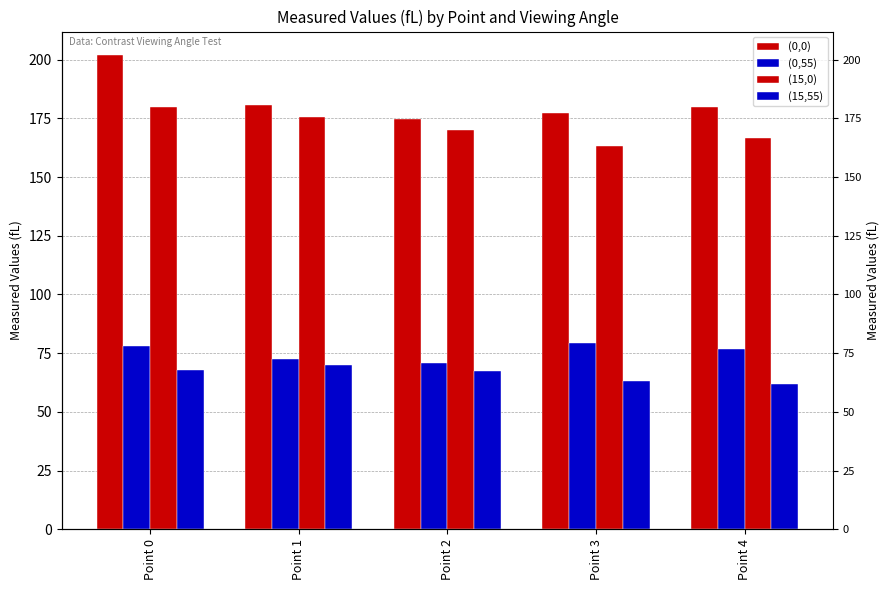

What is the value of the (0,0) bar at the 2nd from the left?

180.6